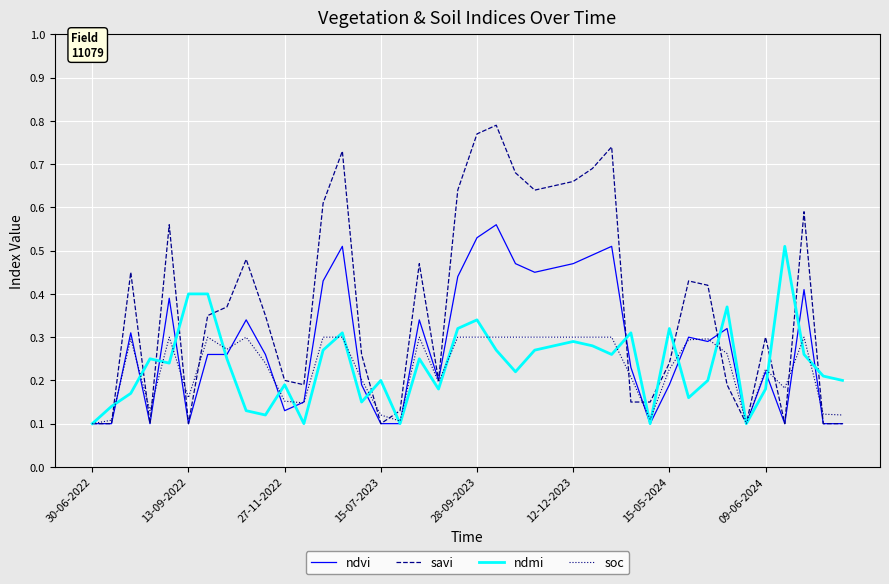

List the series in order of their peak value, lowest first.

soc, ndmi, ndvi, savi